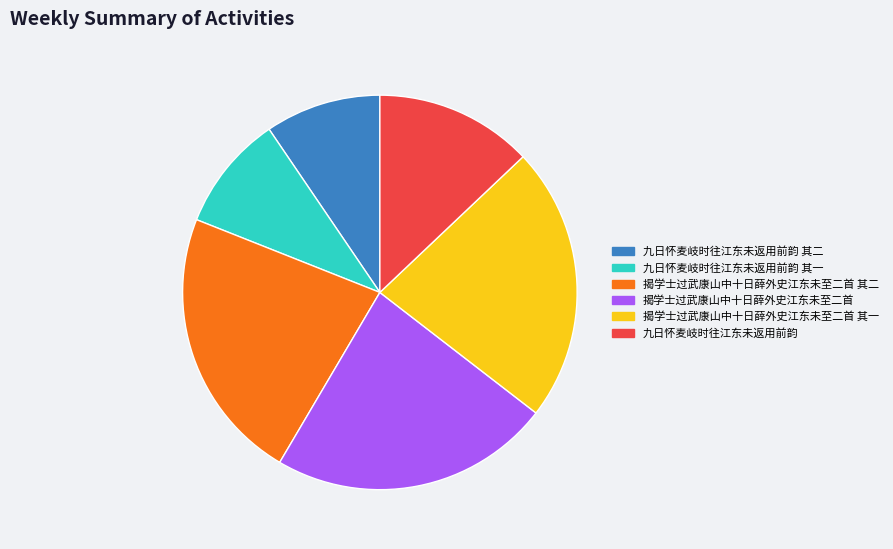

How many segments does this pie chart have?

6